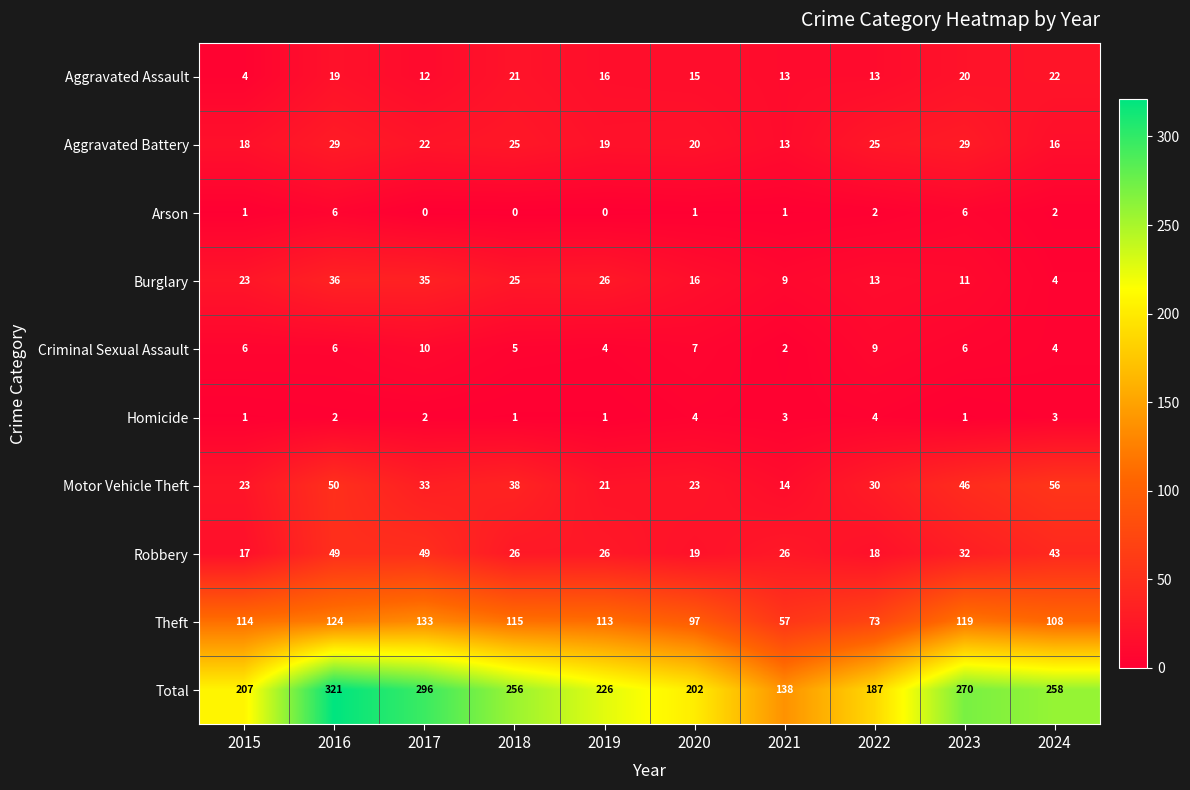

What is the difference between the maximum and minimum values in the Aggravated Battery series?

16